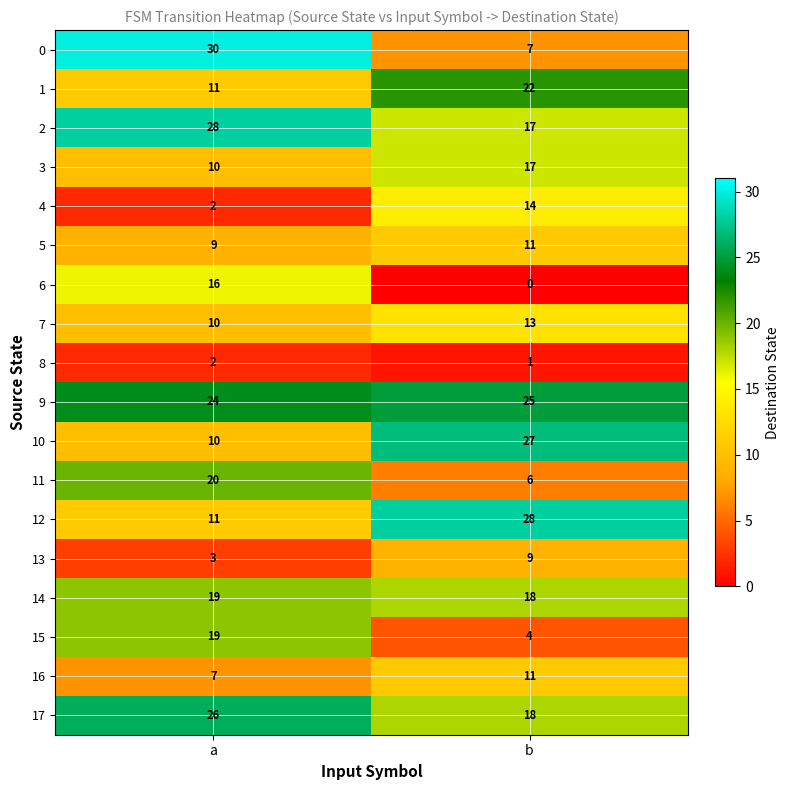

How many series are shown in this chart?

18